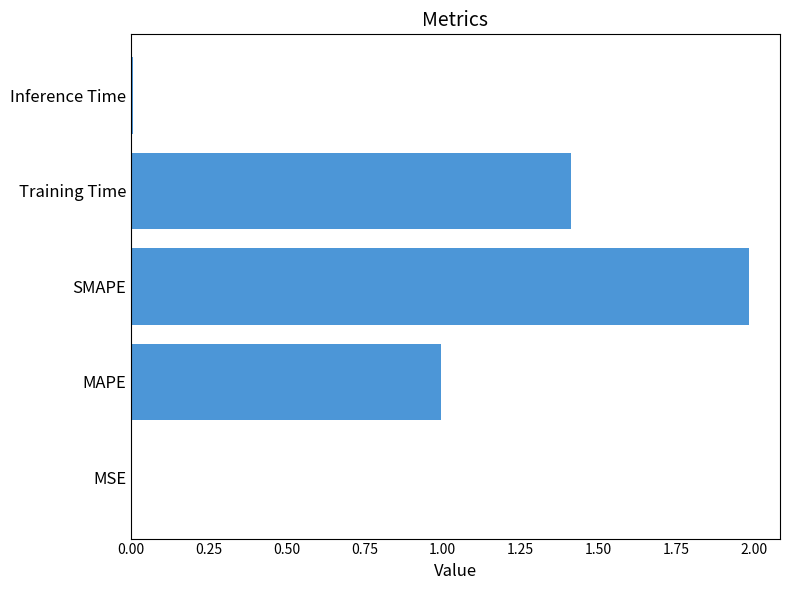

The chart shows a value of 2.0 at SMAPE. True or false?

True